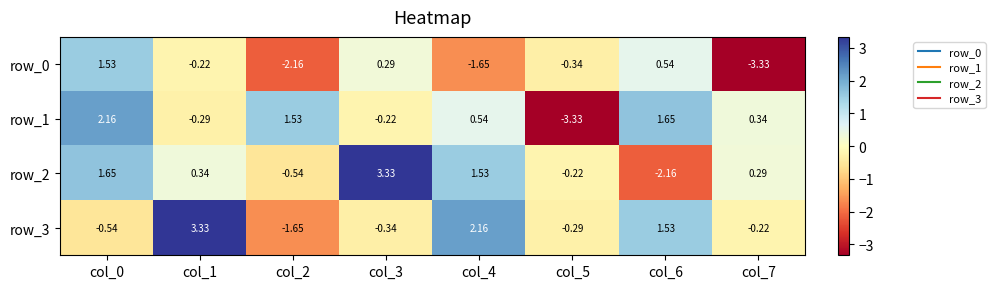

Read the row_3 value at col_5.

-0.3